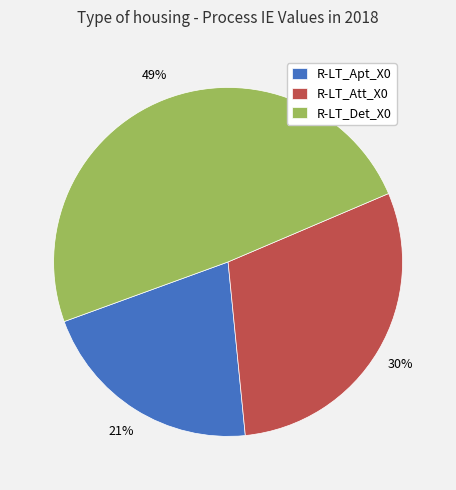

What percentage is the R-LT_Det_X0 slice, to the nearest percent?

49%